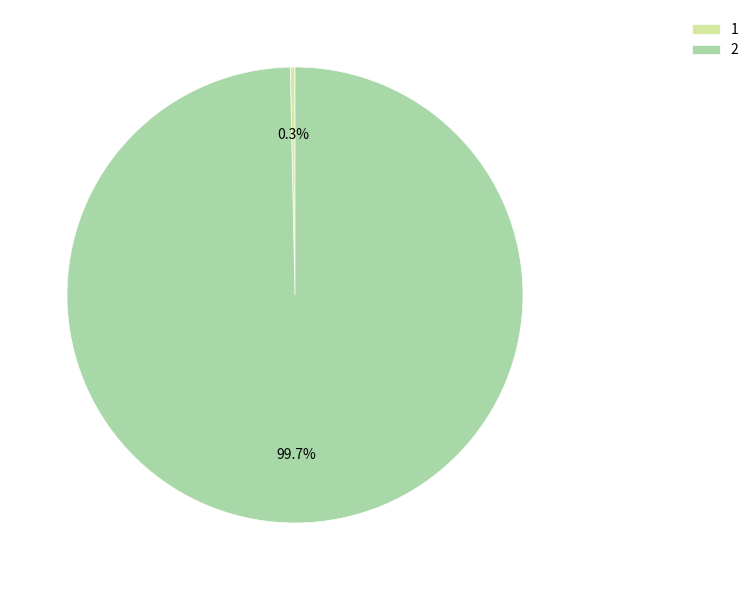

Does any single category account for the majority?

Yes